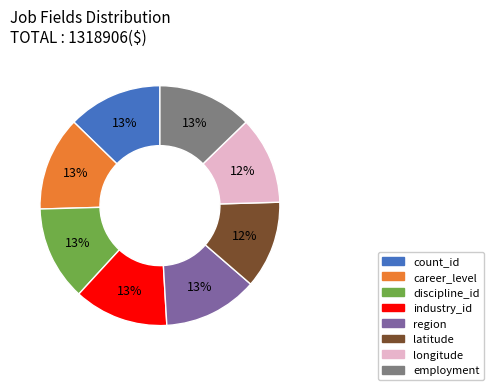

True or false: count_id accounts for 20% of the total.

False